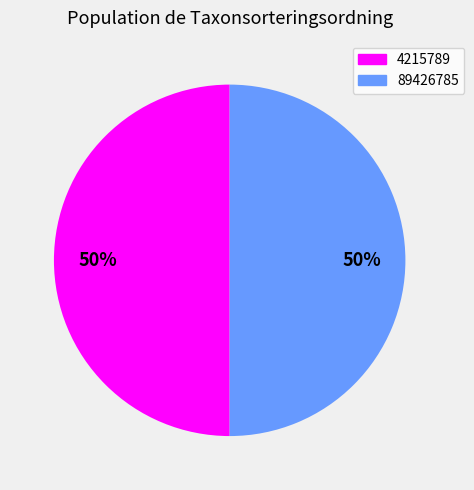

What percentage is the 4215789 slice, to the nearest percent?

50%